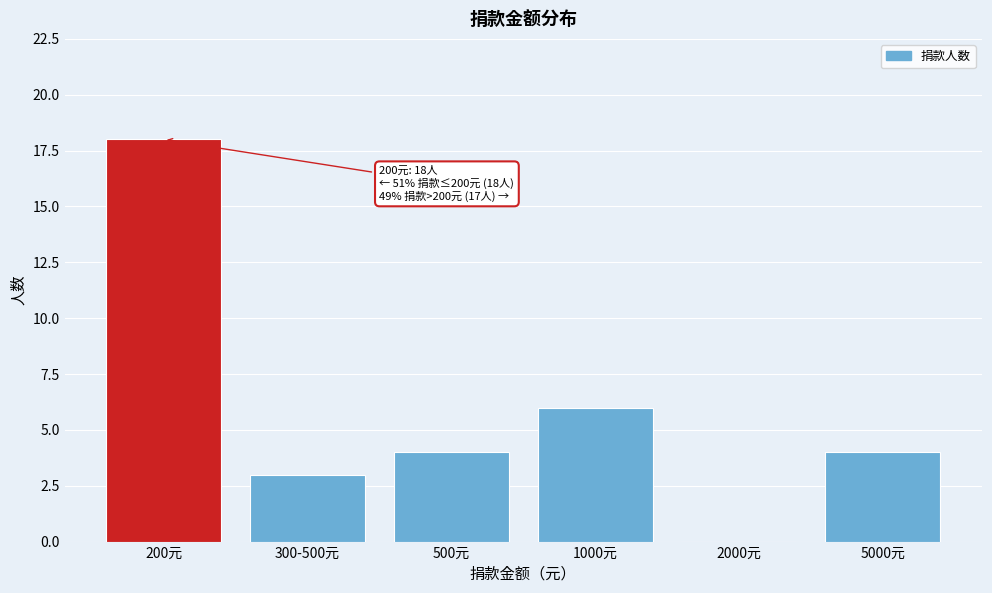

Reading left to right, list all the values displayed in this chart.

200元=18	300-500元=3	500元=4	1000元=6	2000元=0	5000元=4